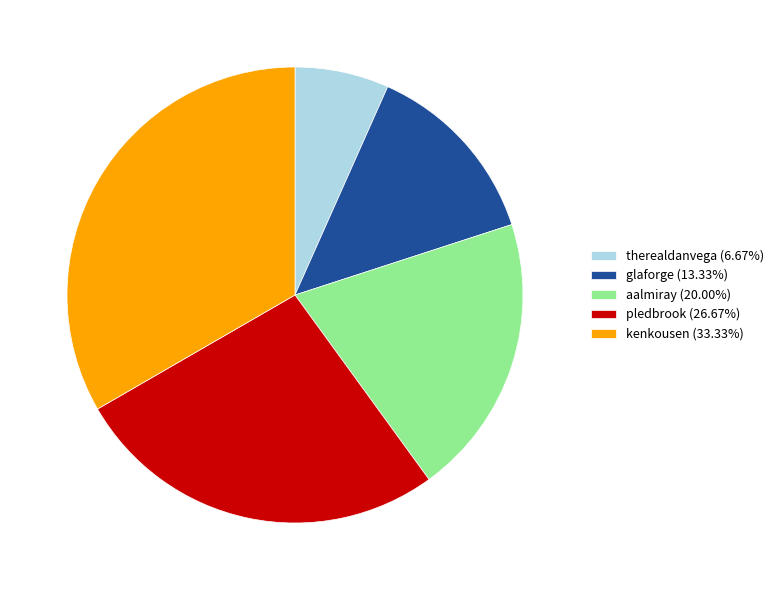

Do glaforge (13.33%) and aalmiray (20.00%) together represent more than half of the pie?

No